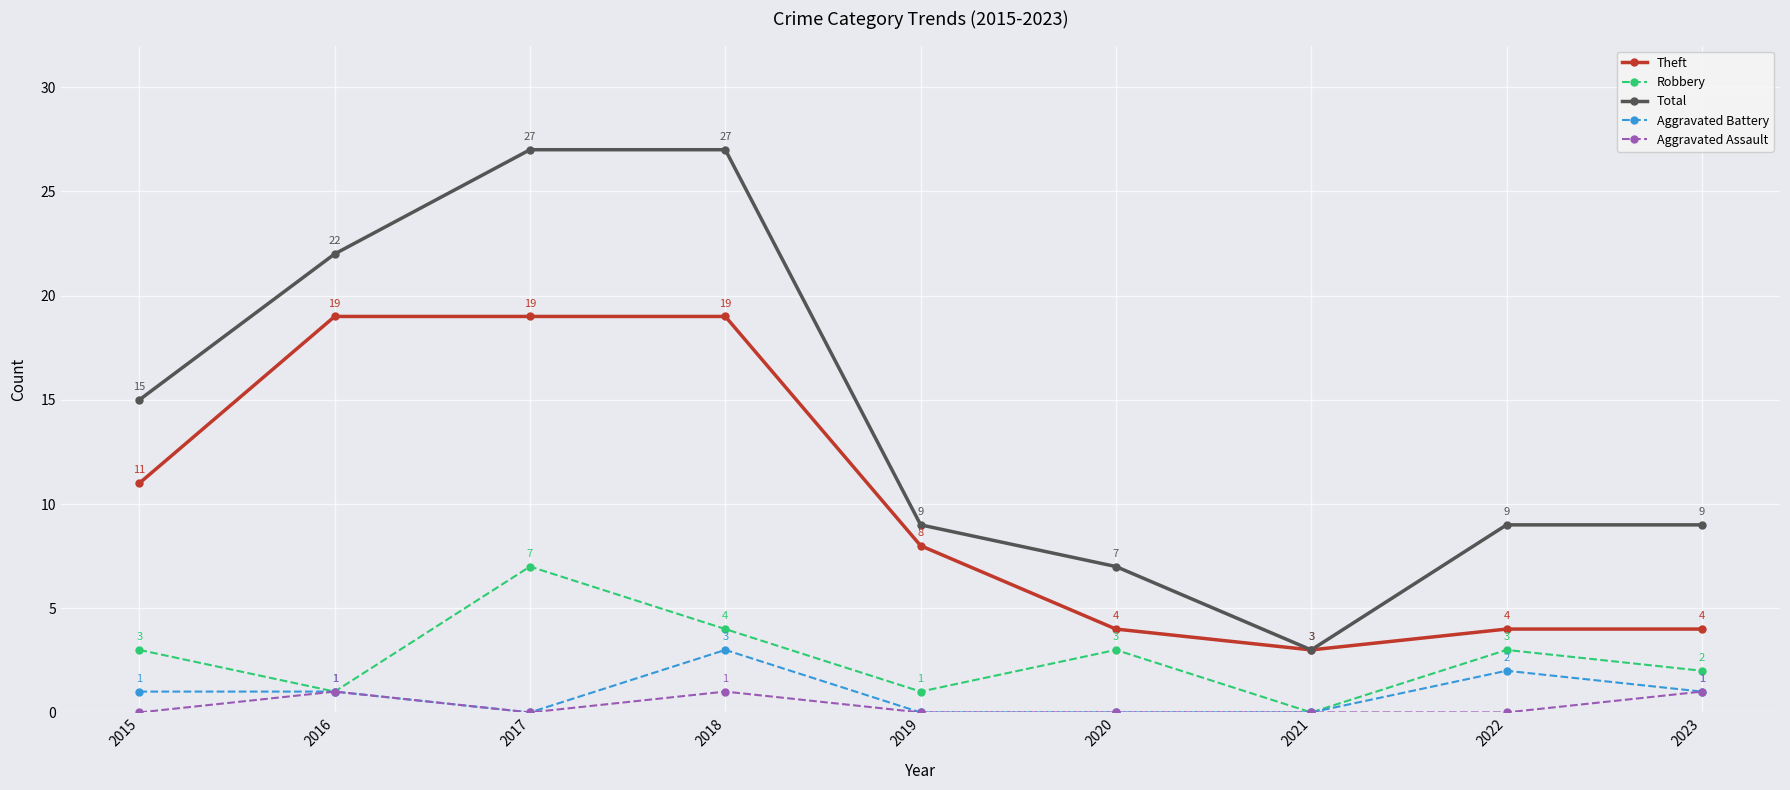

What is the maximum value shown in the chart?

27